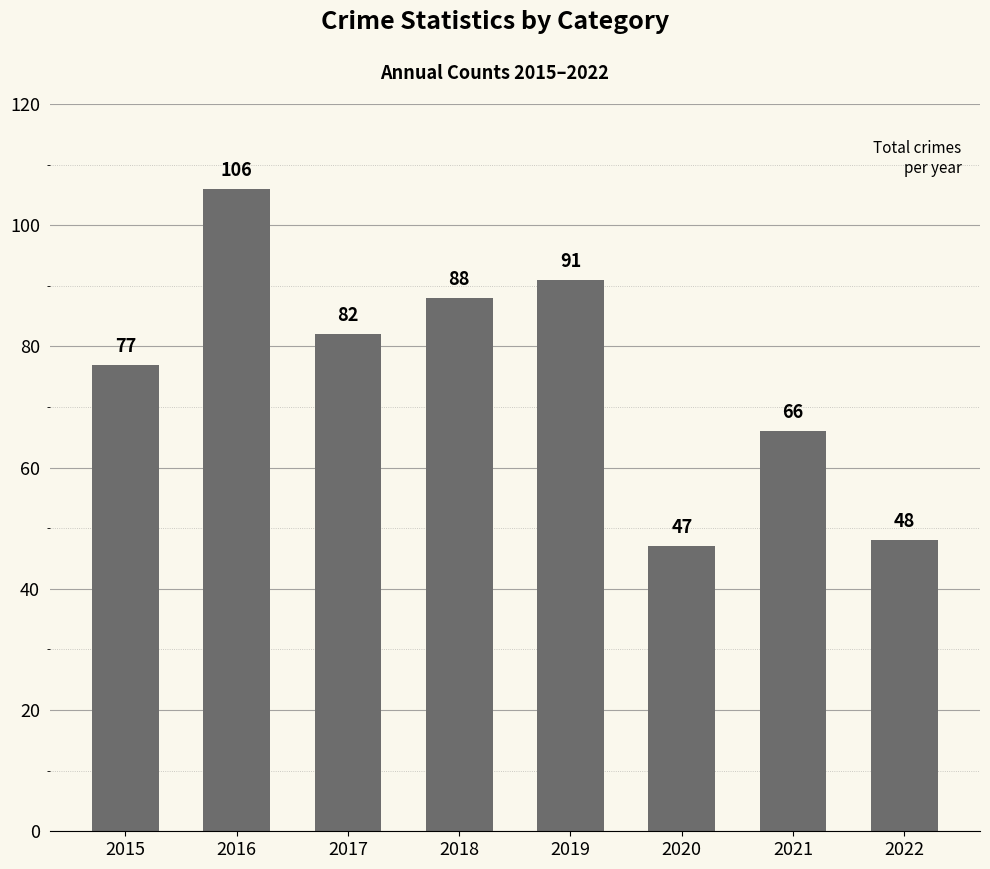

What value does the data have at 2020, to the nearest 5?

45